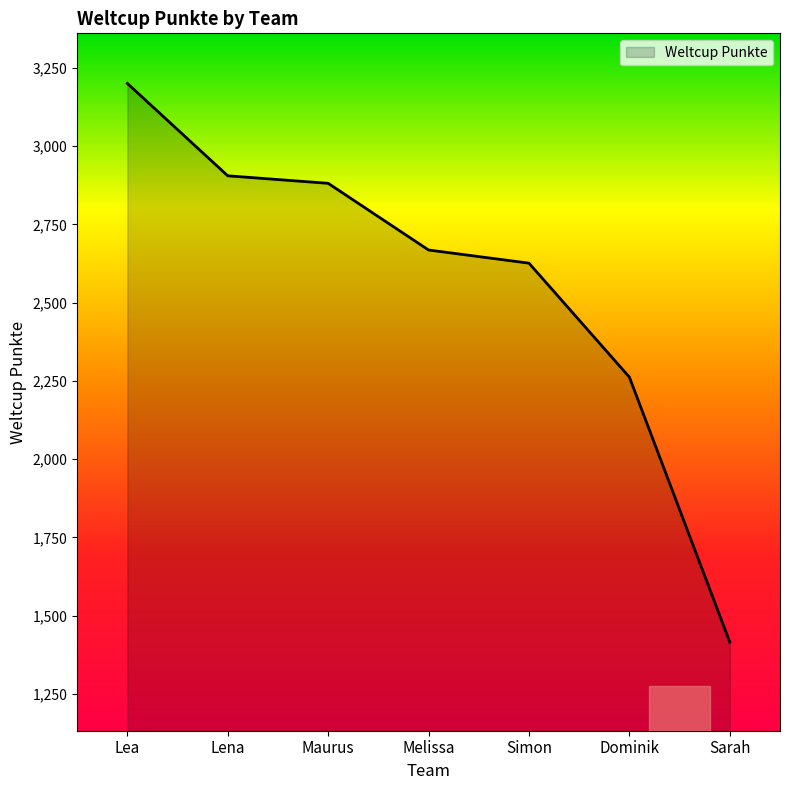

The chart shows a value of 5234 at Lea. True or false?

False